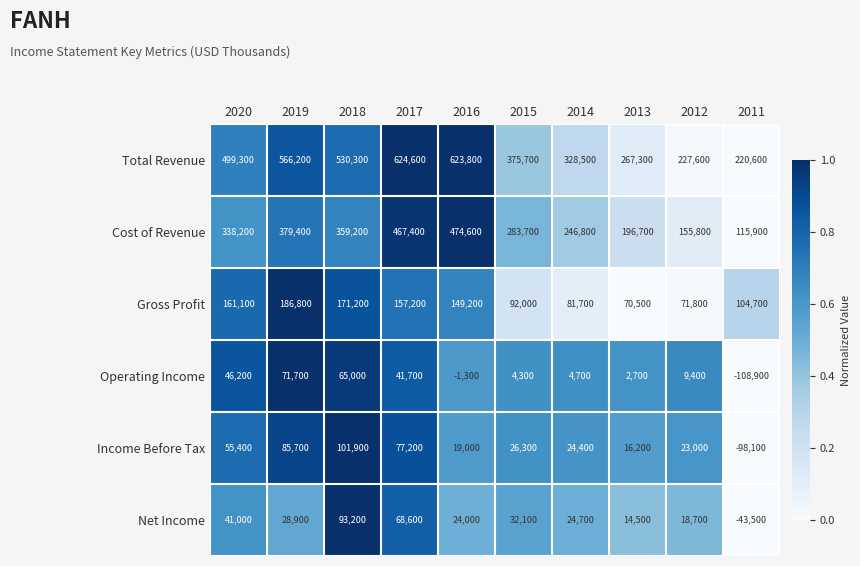

At which category does the chart reach its minimum across all series?

2011